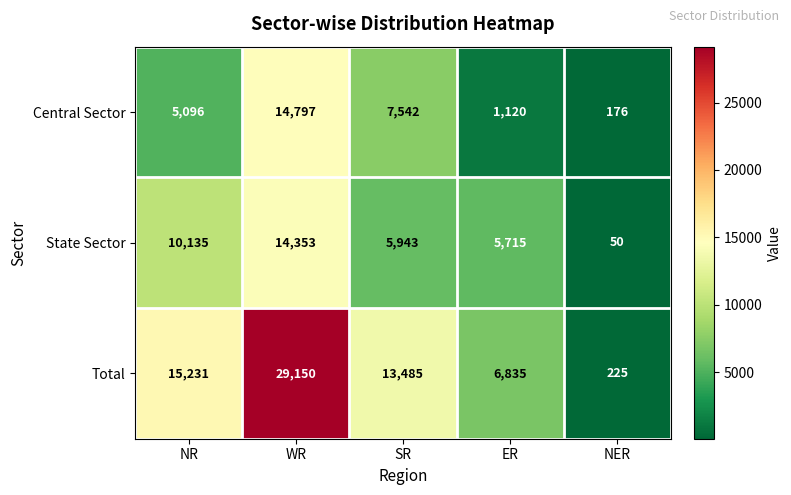

What is the sum of the Central Sector values at WR and NER?

14973